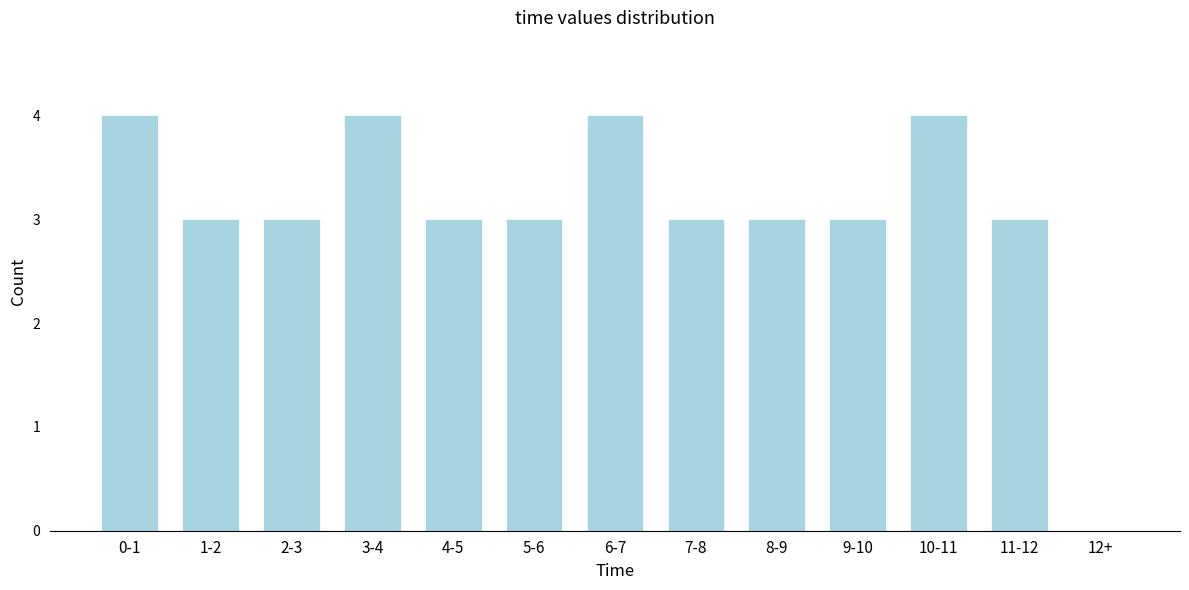

Reading right to left, list all the values displayed in this chart.

12+=0	11-12=3	10-11=4	9-10=3	8-9=3	7-8=3	6-7=4	5-6=3	4-5=3	3-4=4	2-3=3	1-2=3	0-1=4